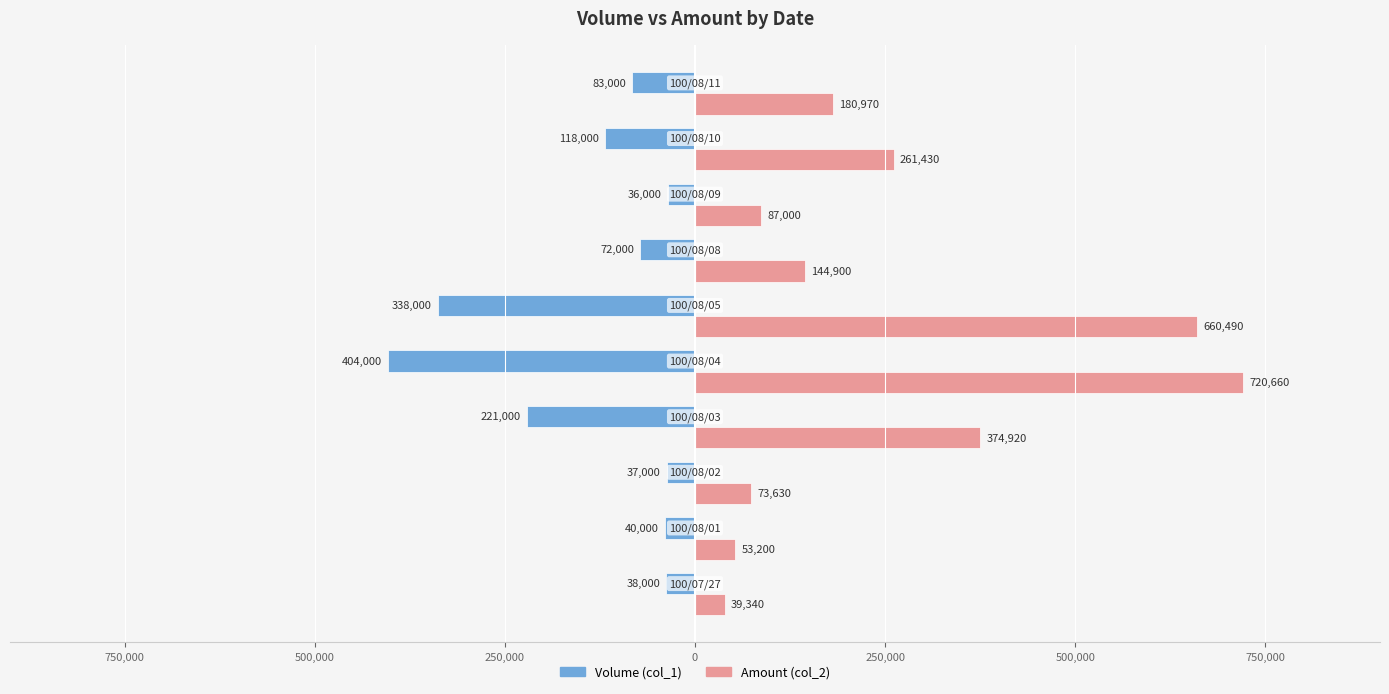

Which series has the widest spread of values?

Amount (col_2)